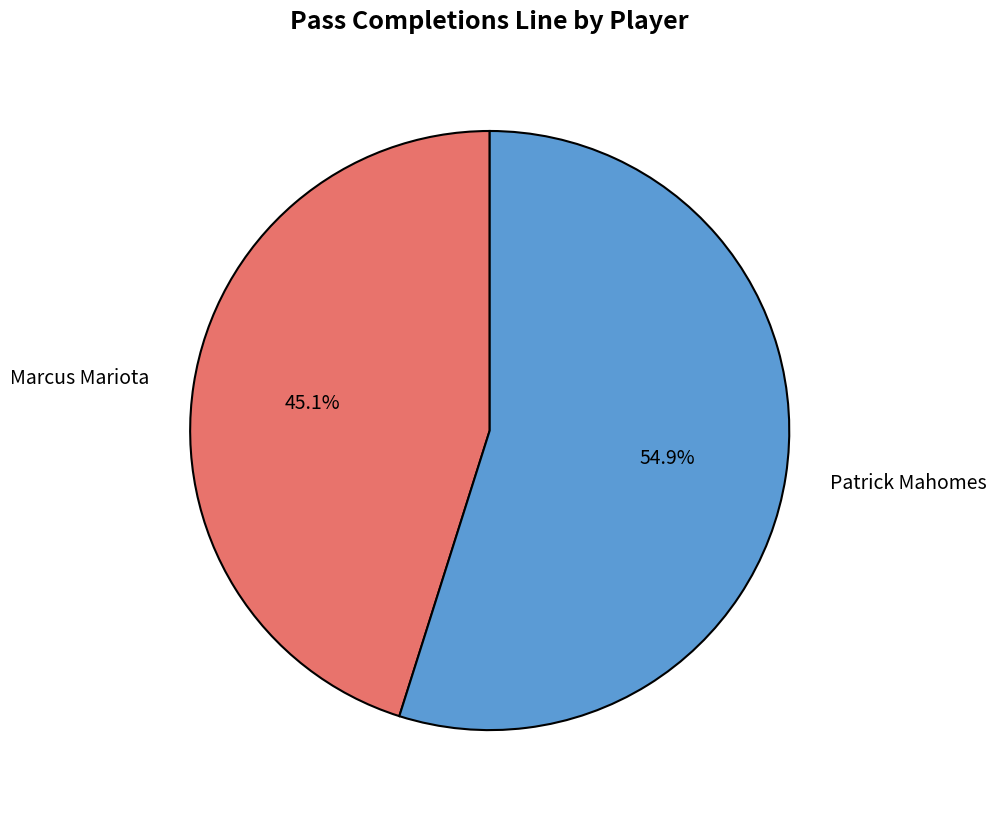

What is the majority slice?

Patrick Mahomes